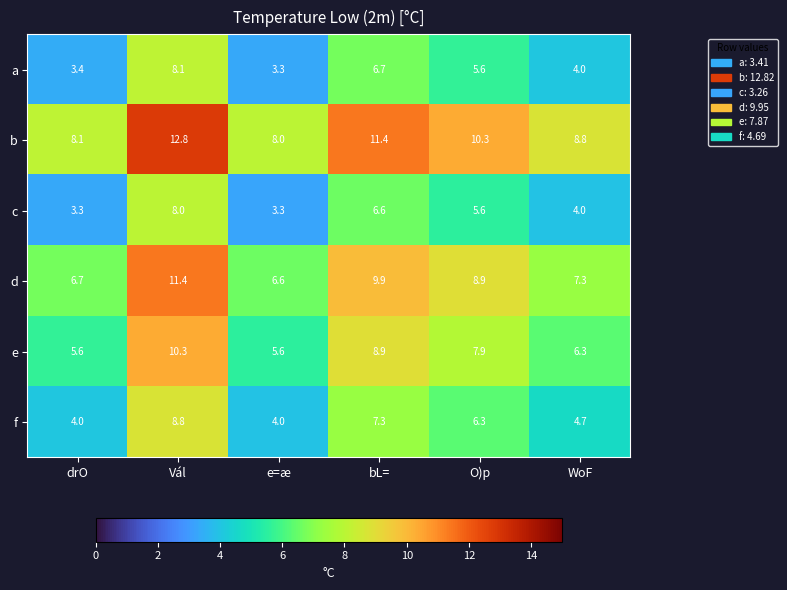

What is the sum of all f values?

35.1